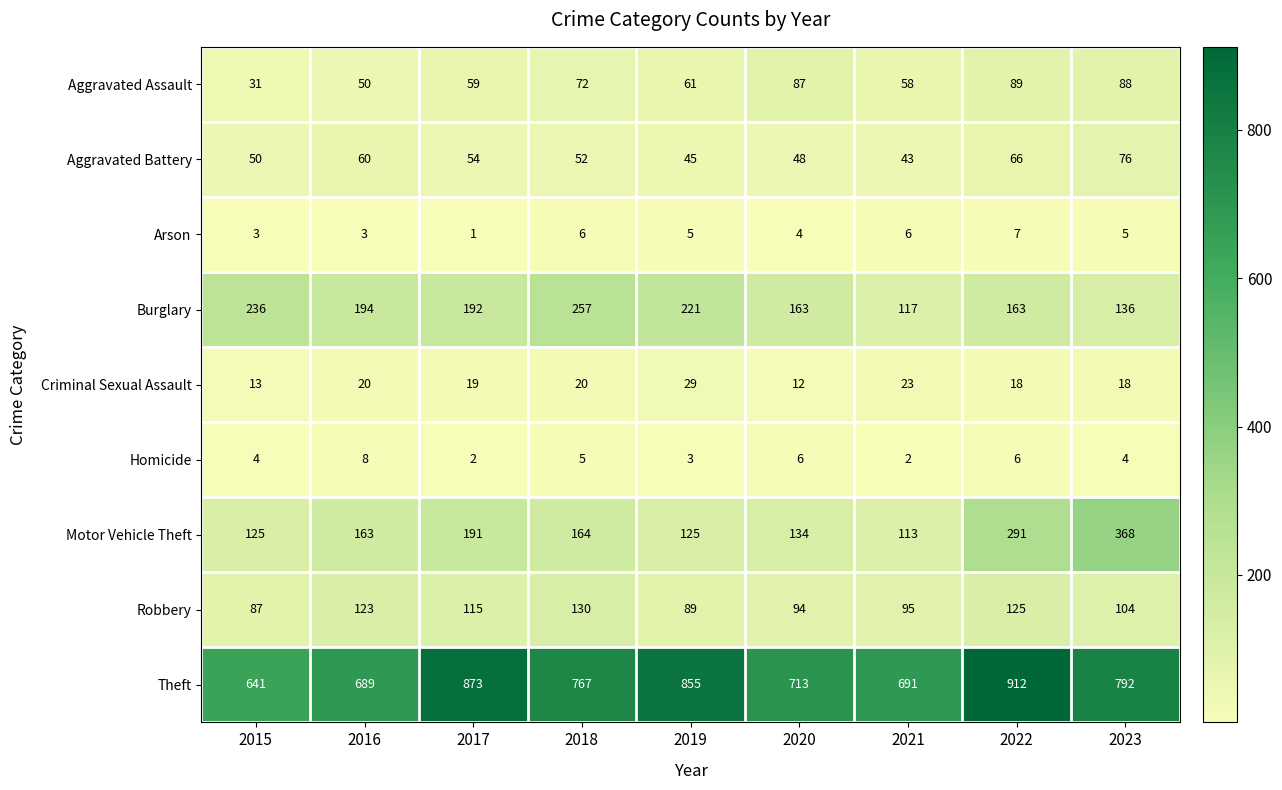

What is the average value of the Criminal Sexual Assault series?

19